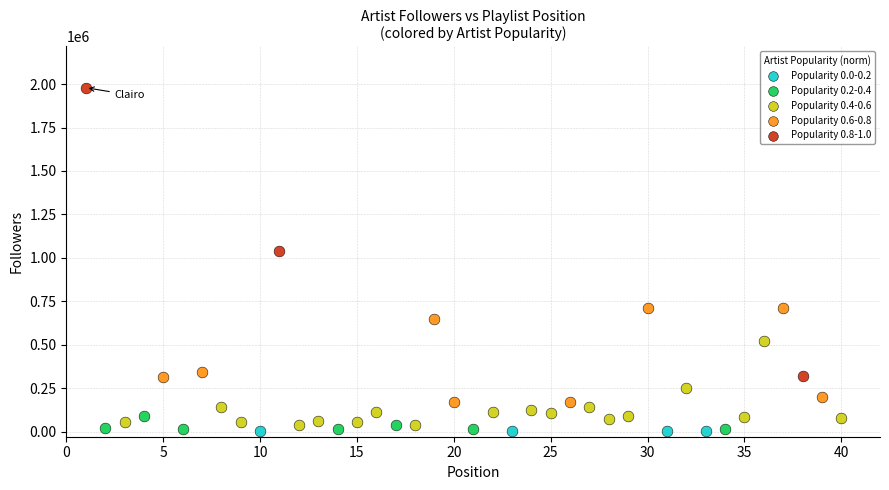

Which series reaches the maximum Y coordinate?

Popularity 0.8-1.0